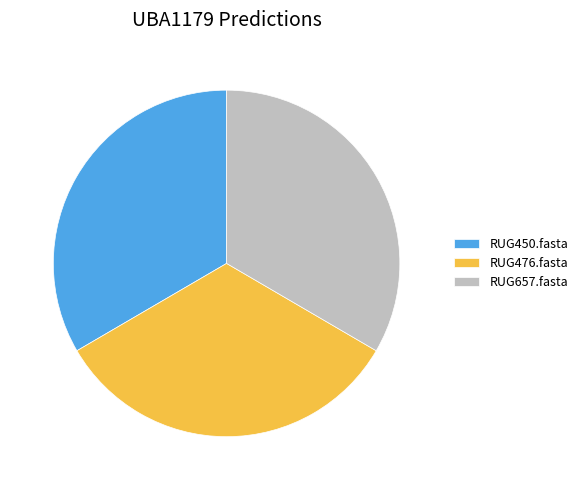

How many segments does this pie chart have?

3